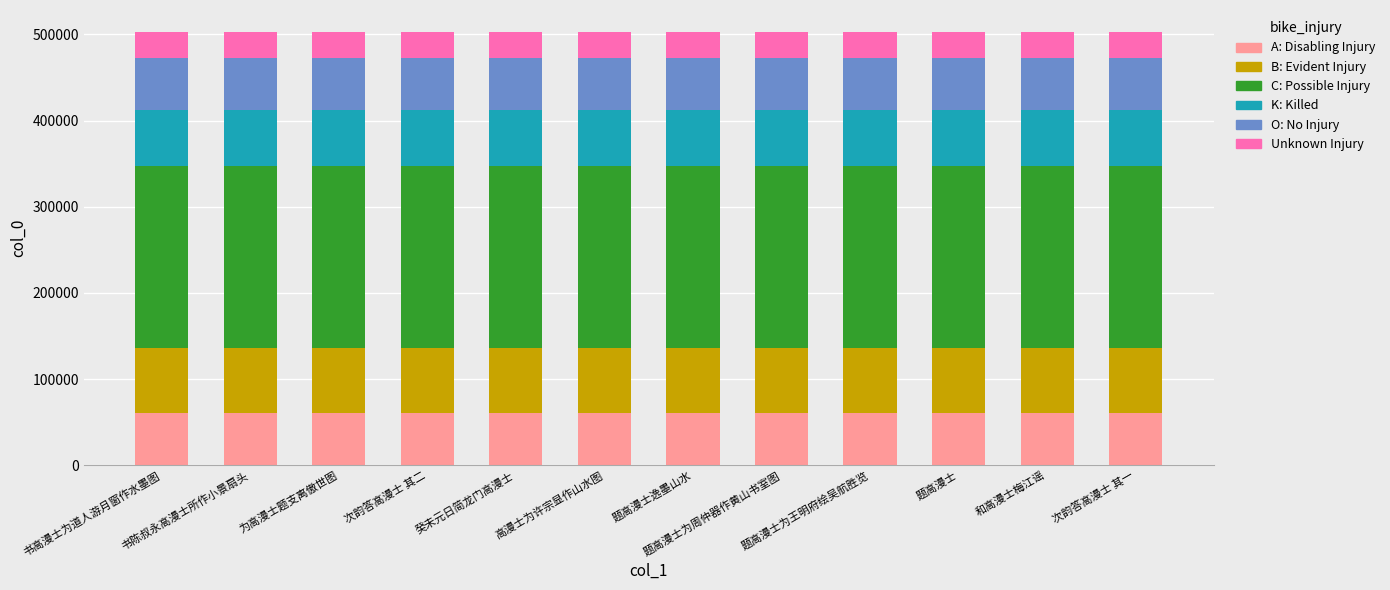

What is the lowest value of the A: Disabling Injury series?

60307.7